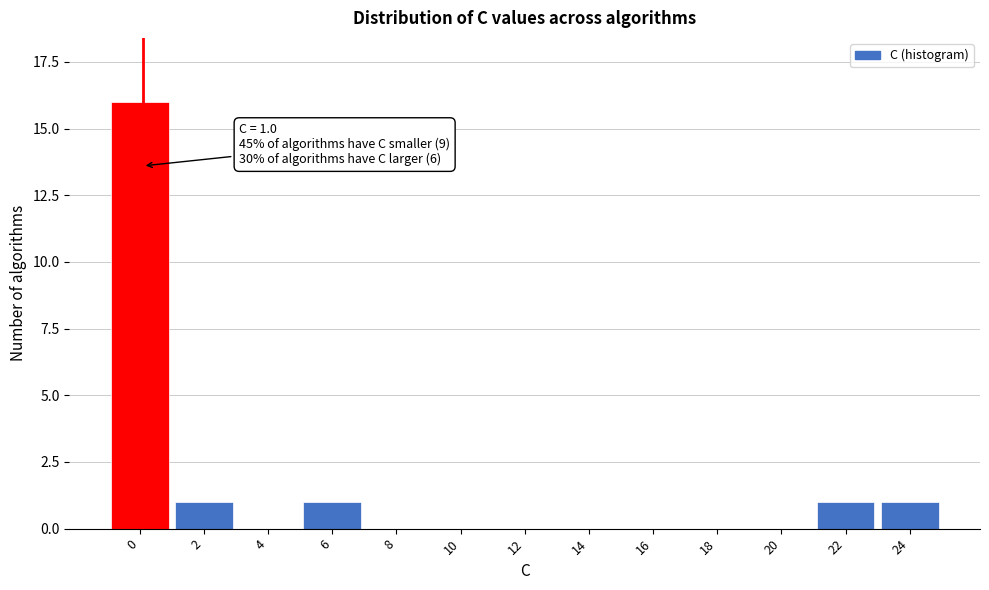

Reading right to left, extract all data points from this chart.

24=1	22=1	20=0	18=0	16=0	14=0	12=0	10=0	8=0	6=1	4=0	2=1	0=16